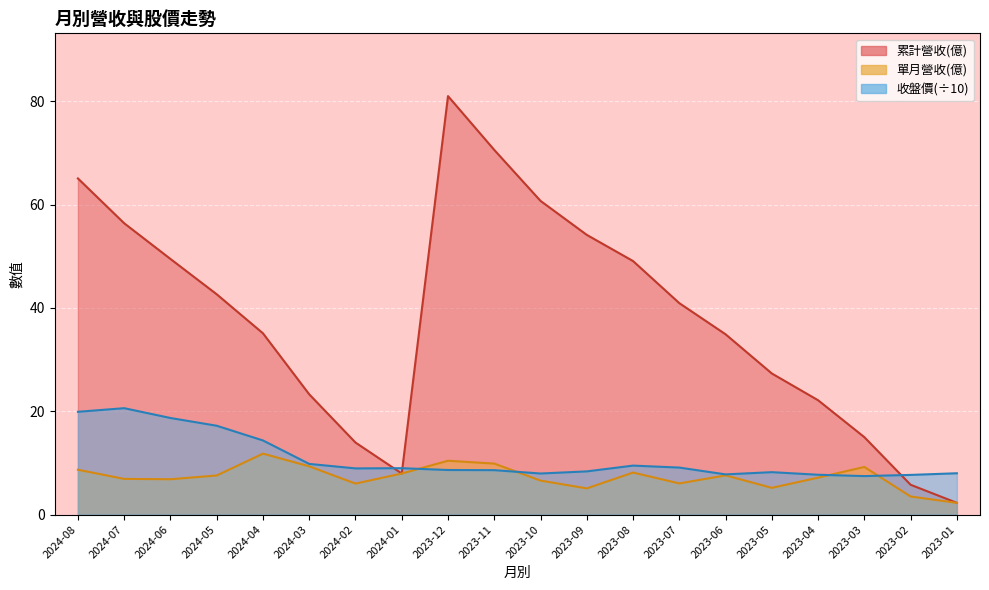

What are all the series names shown in the legend?

累計營收(億), 單月營收(億), 收盤價